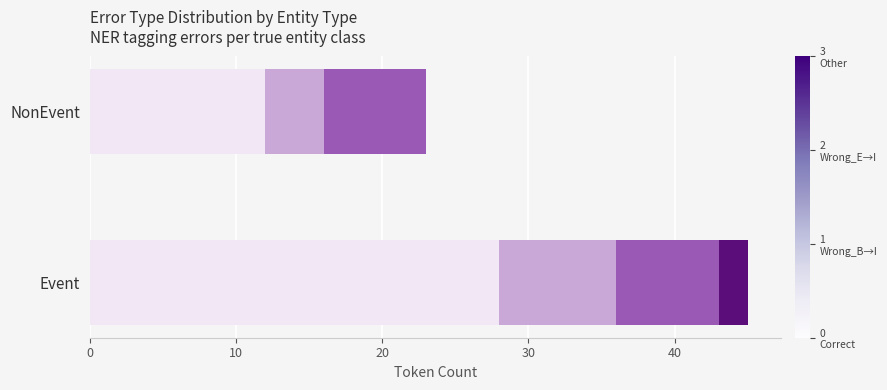

At which category is the sum across all series the highest?

Event